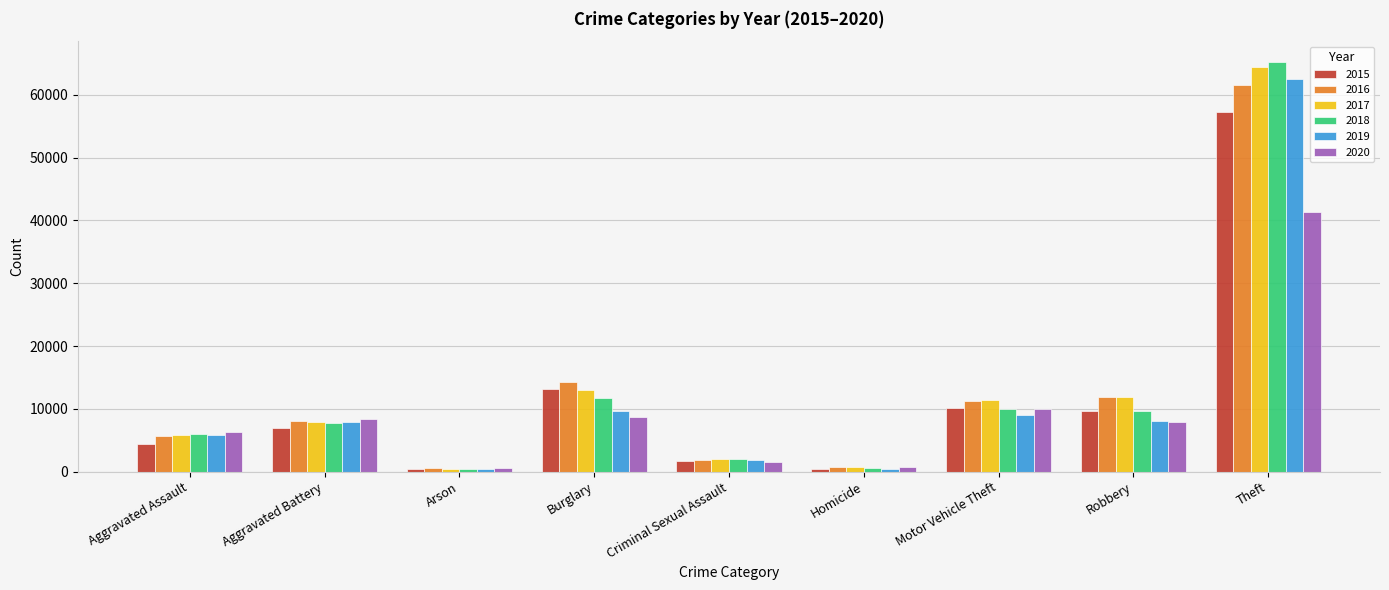

Between Homicide and Robbery, which series saw the biggest shift?

2017